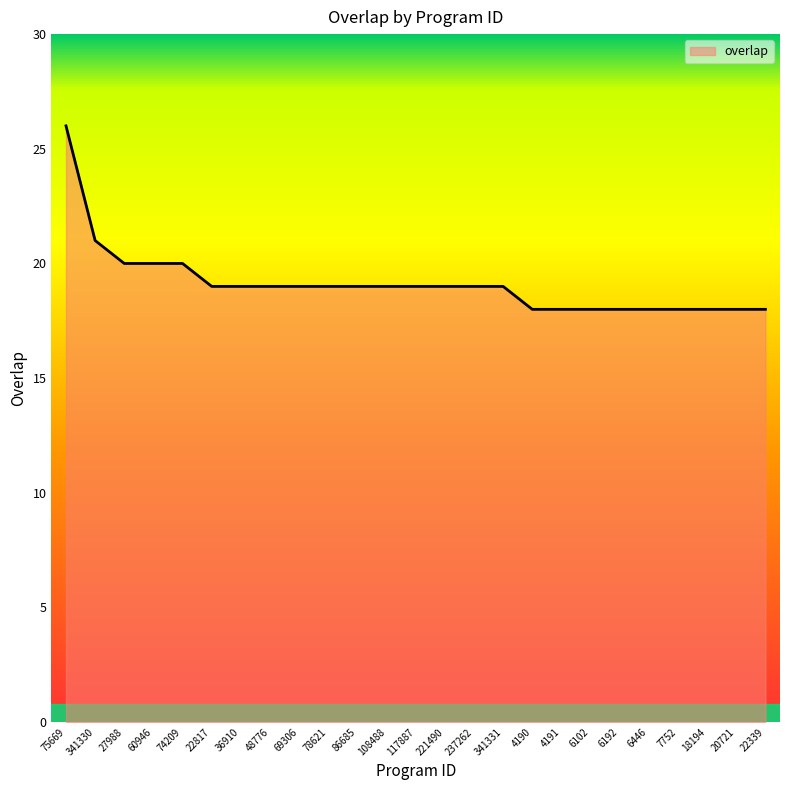

What is the greatest value displayed?

26